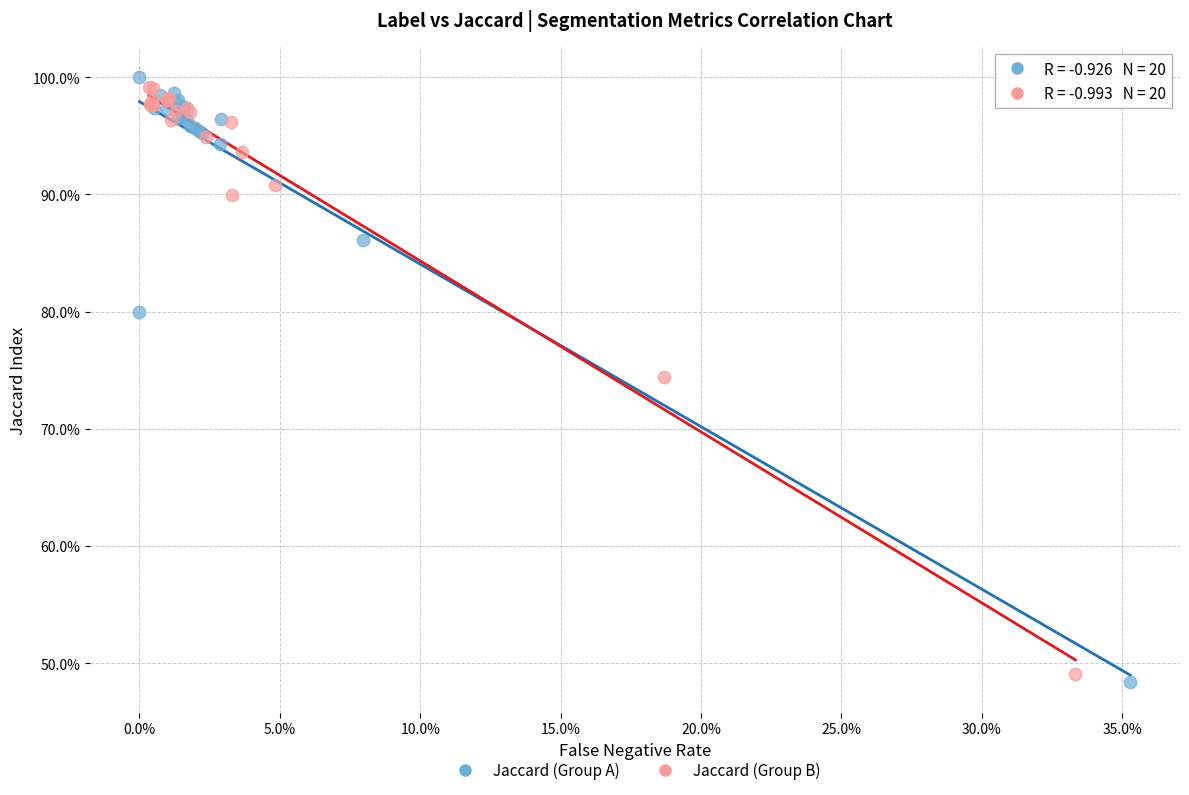

Which series reaches the maximum Y coordinate?

Jaccard (Group A)